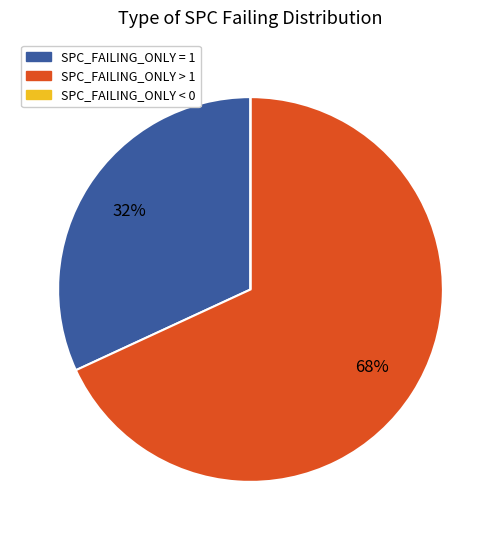

Is there a majority slice in this chart?

Yes